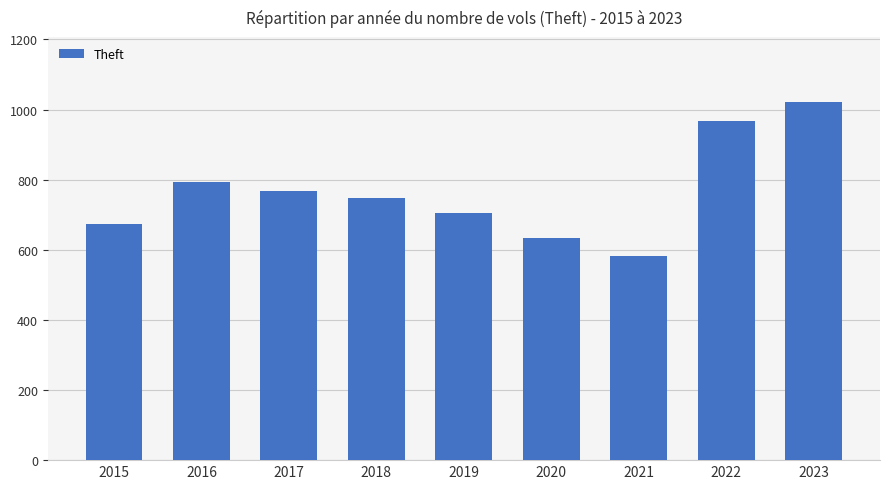

Reading left to right, what are all the values shown in this chart?

2015=673	2016=793	2017=768	2018=749	2019=706	2020=634	2021=582	2022=967	2023=1023